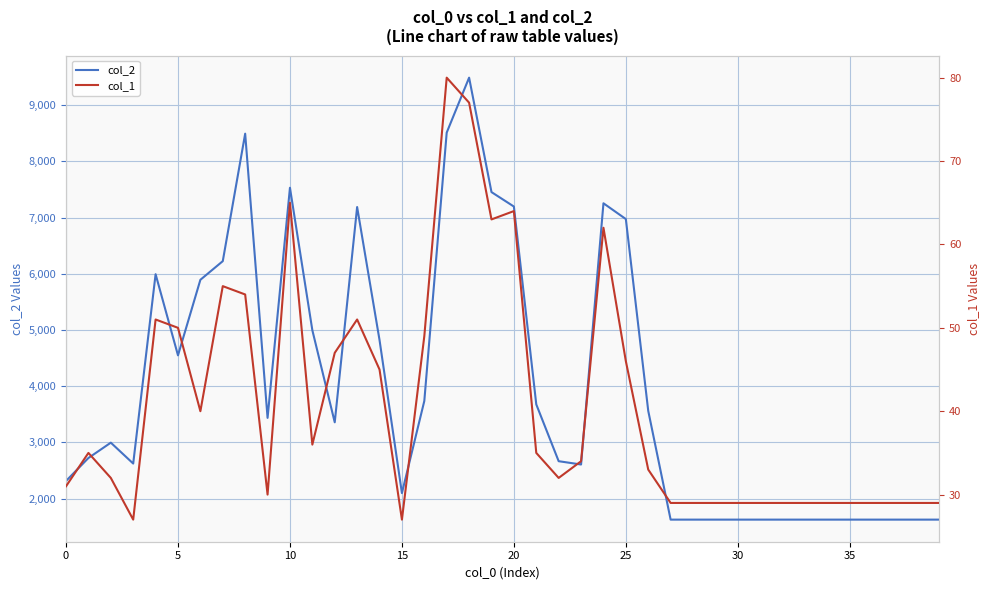

What are all the series names shown in the legend?

col_2, col_1